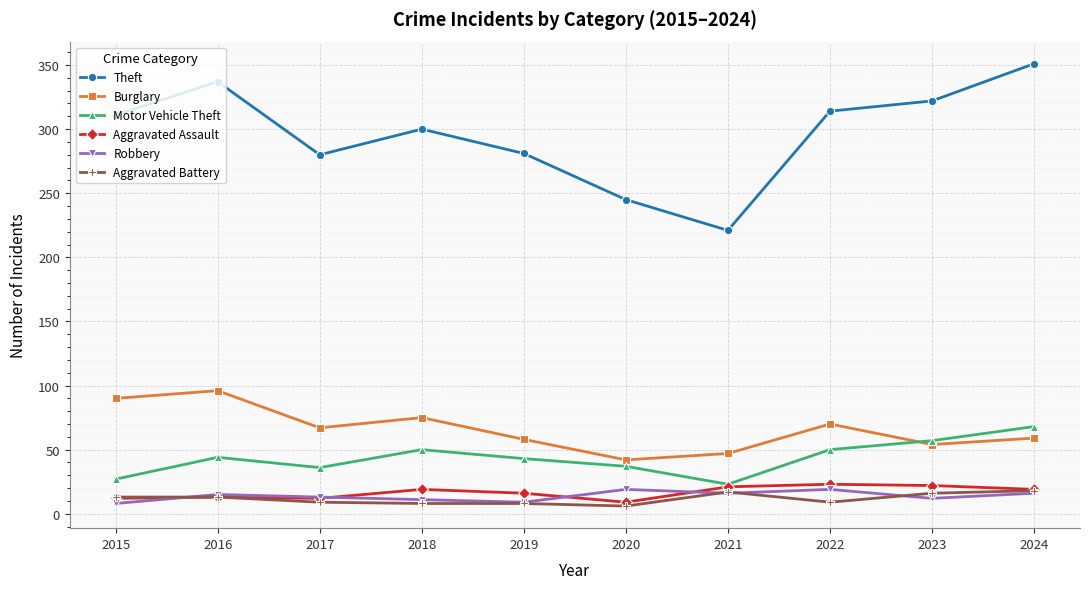

True or false: Theft and Aggravated Assault intersect in this chart.

False